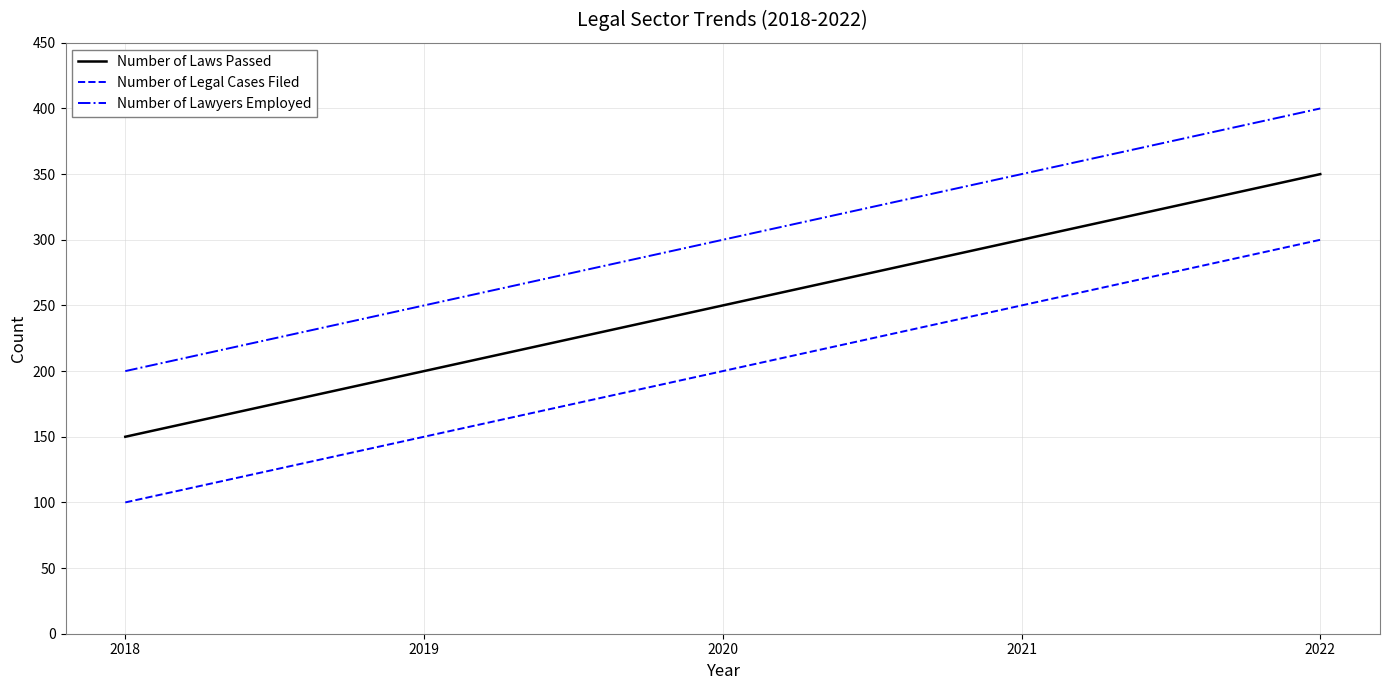

How many distinct data groups are displayed?

3